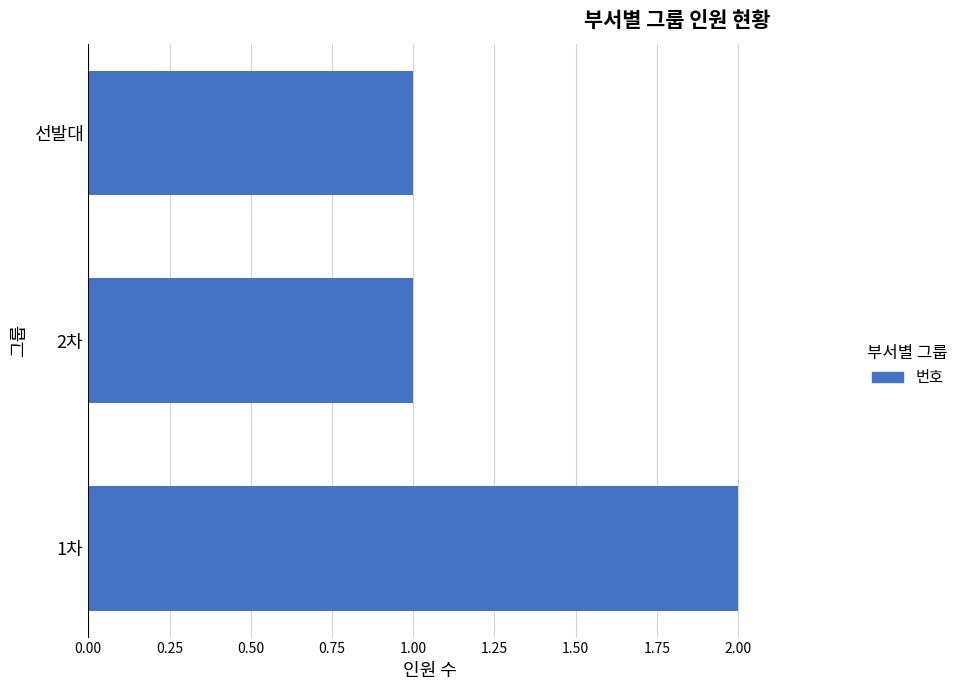

What is the average value?

1